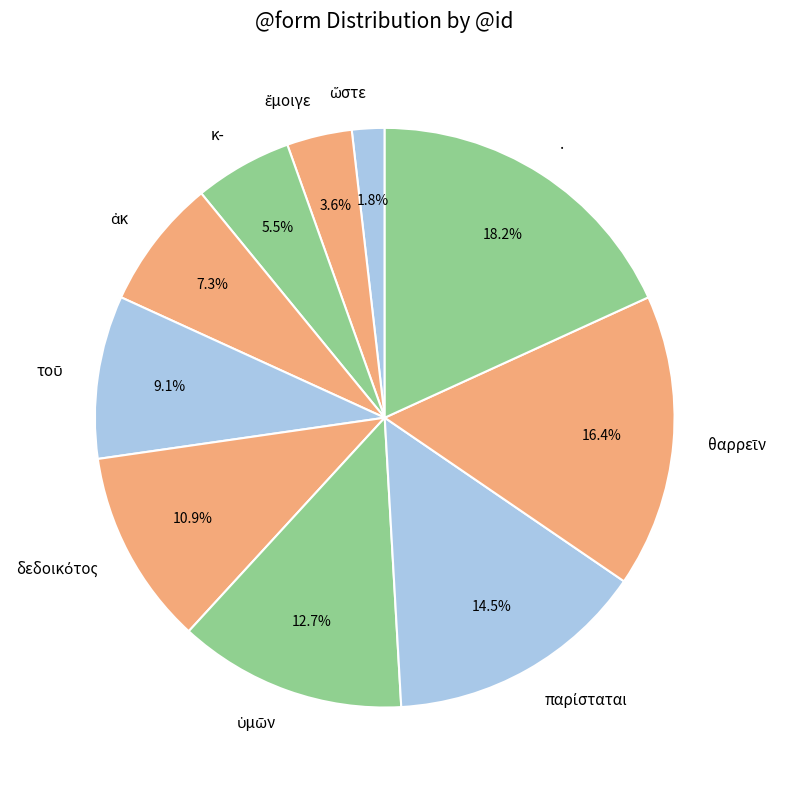

True or false: . accounts for 18% of the total.

True